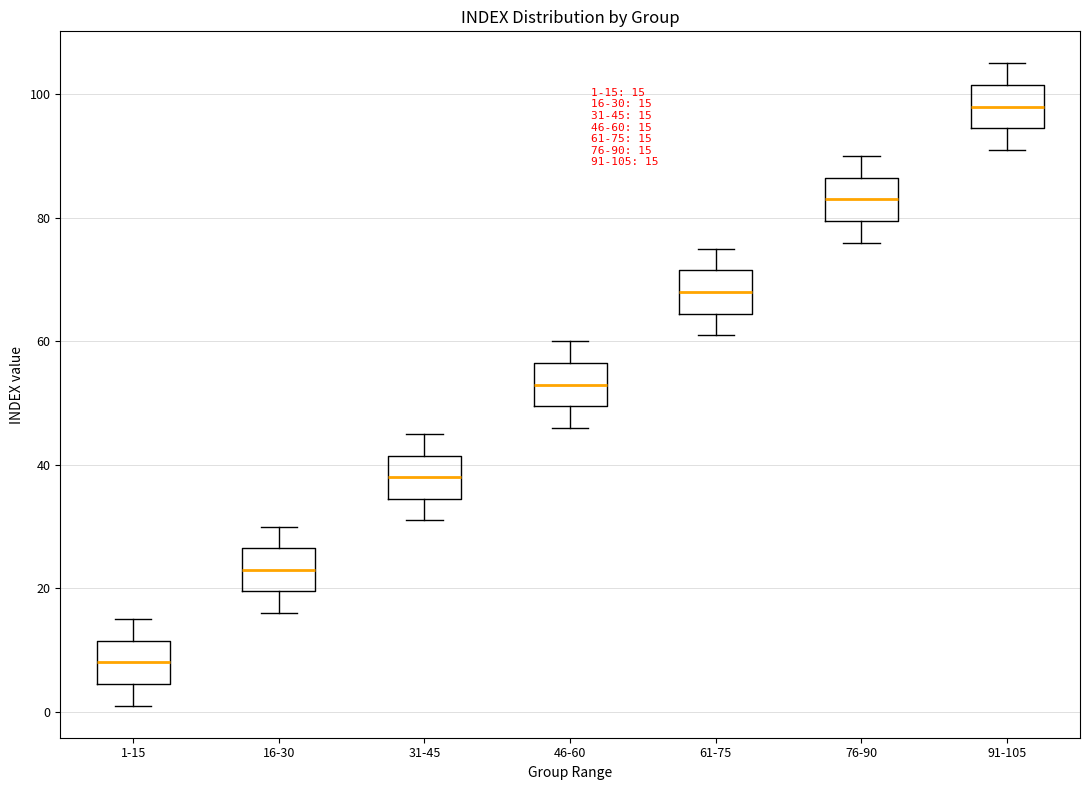

Which box's median line is the lowest?

1-15